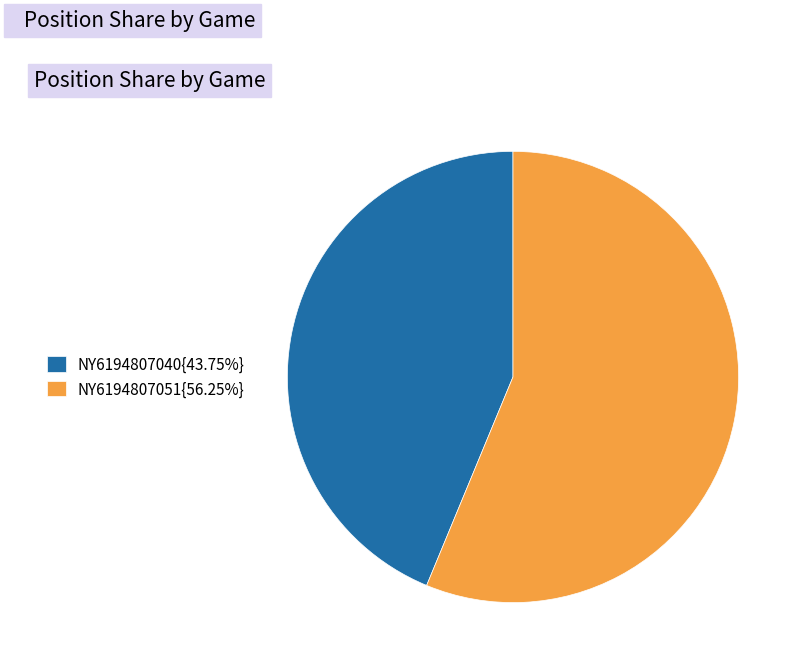

How many segments does this pie chart have?

2